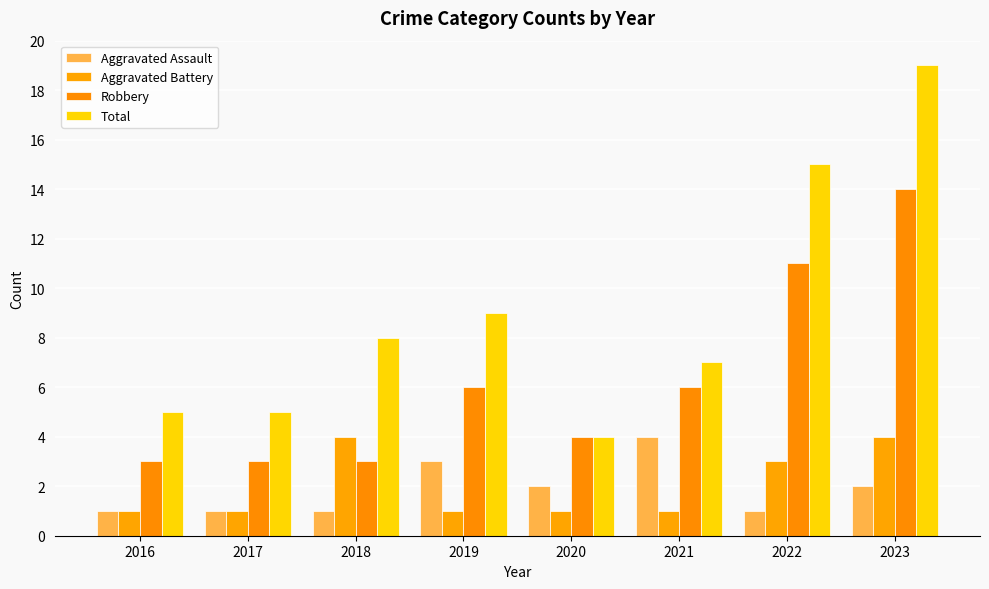

How many bars are there in total?

32